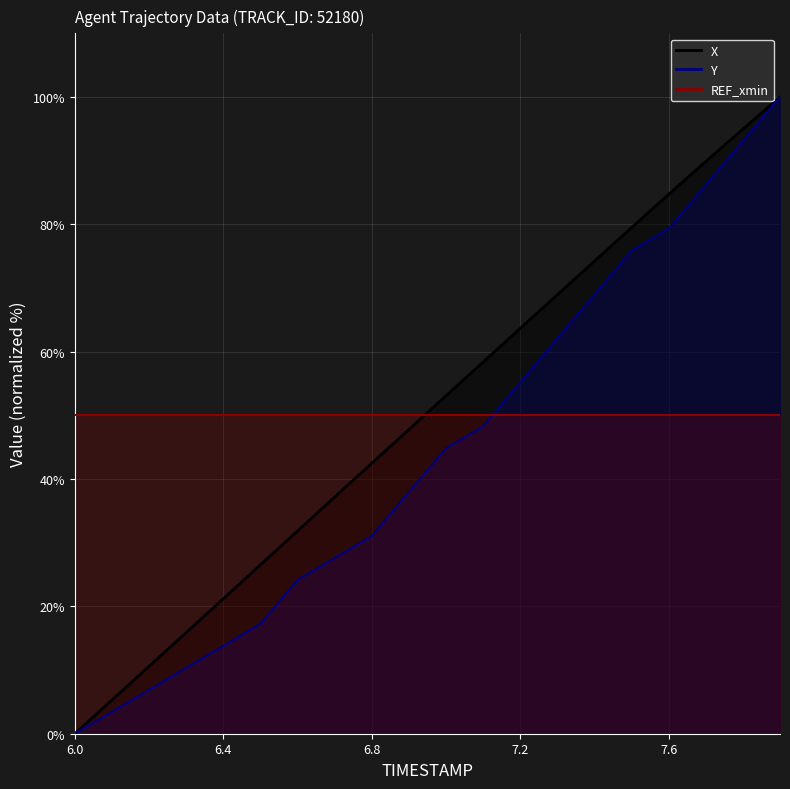

True or false: Y and X intersect in this chart.

False